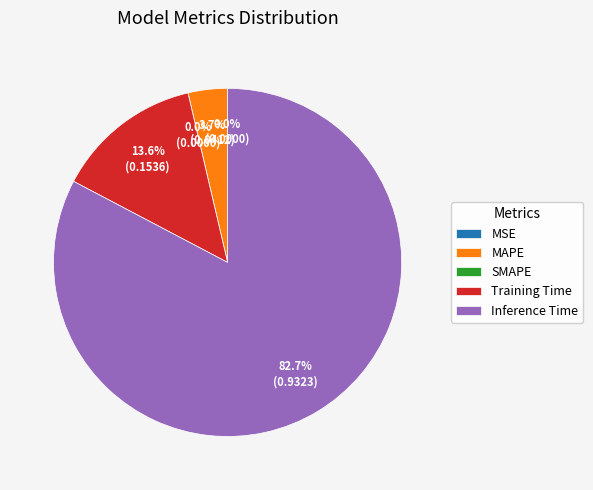

Is there any slice that represents more than half of the pie?

Yes